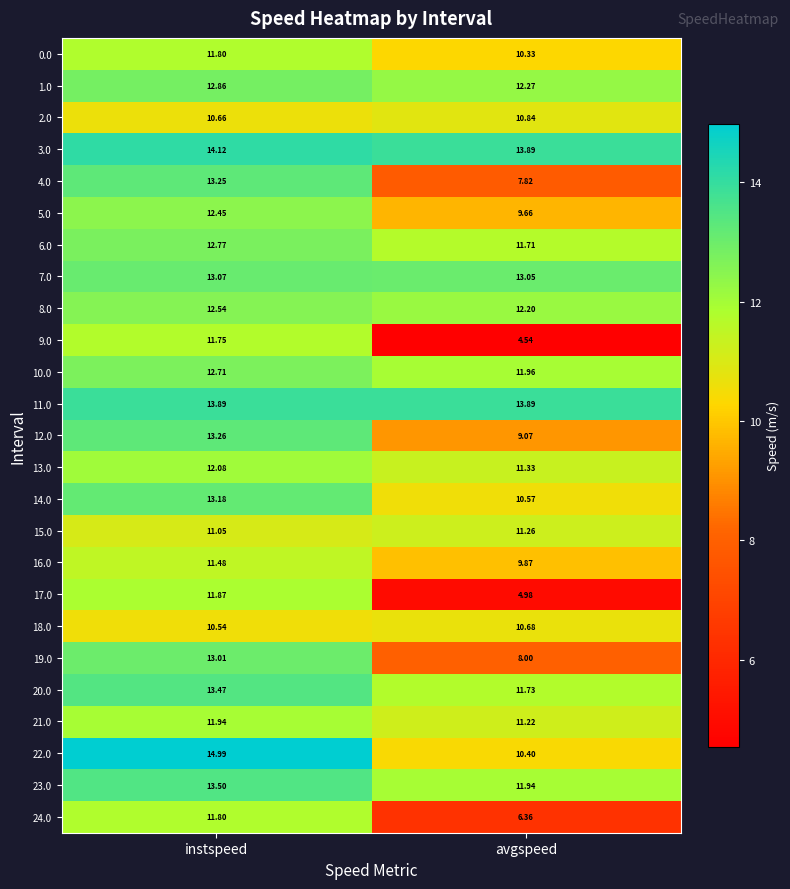

What is the greatest value displayed?

15.0